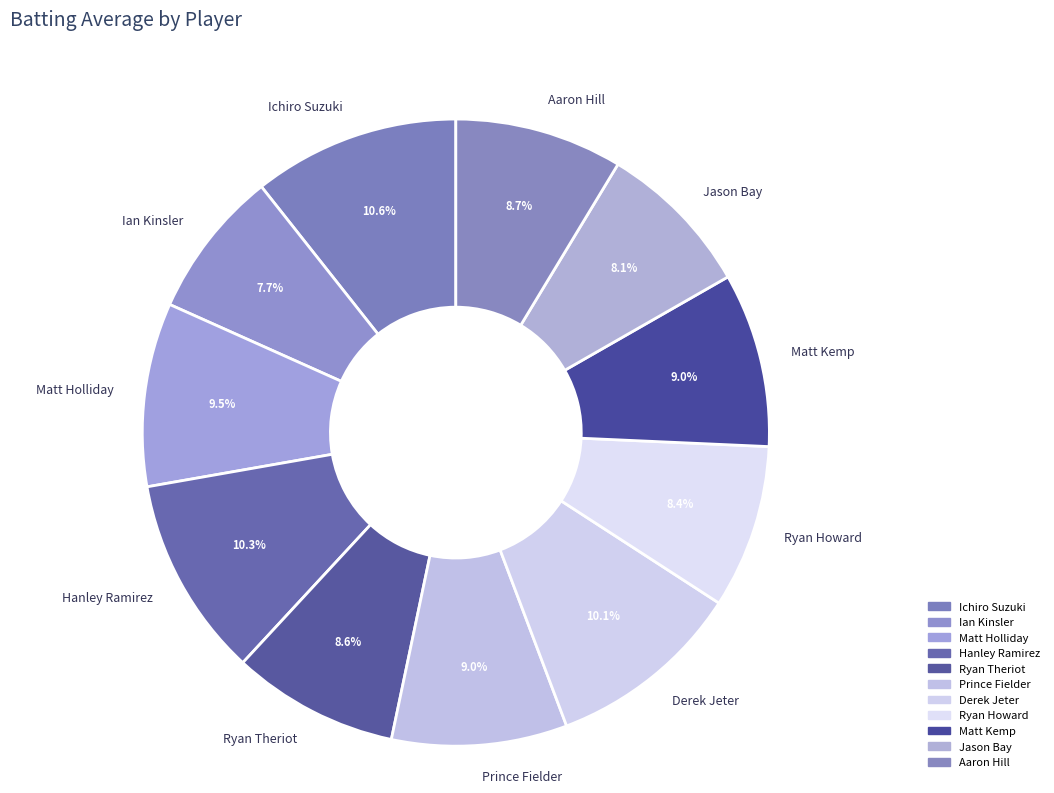

Is there any slice that represents more than half of the pie?

No